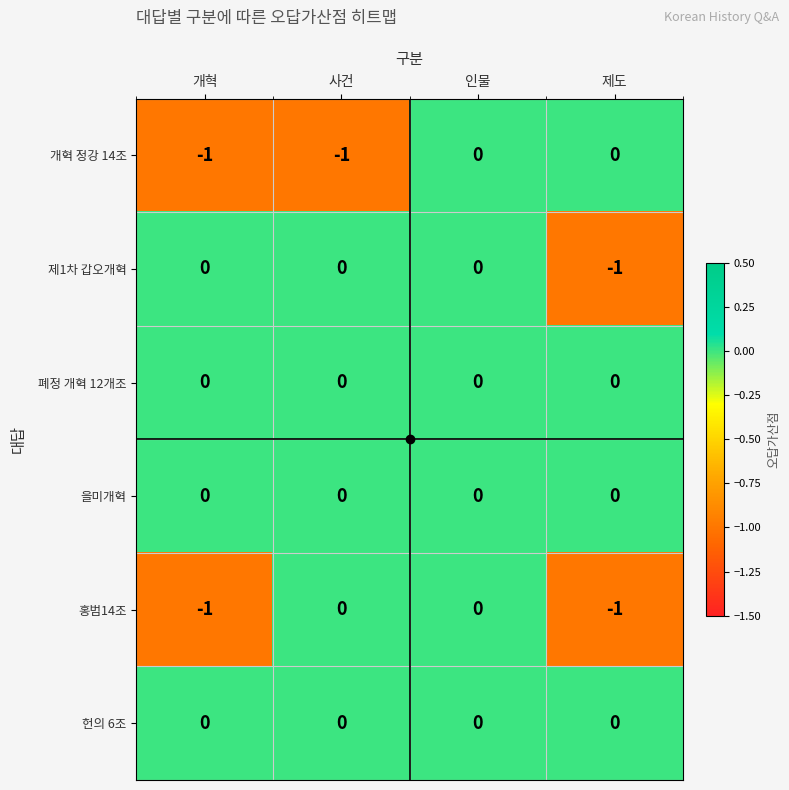

At which category is the sum across all series the highest?

인물